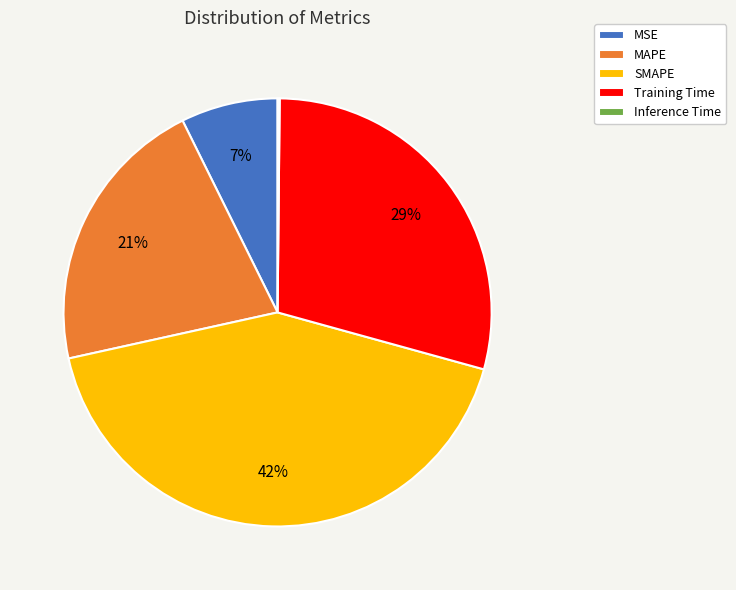

Which category has the biggest portion of the pie?

SMAPE